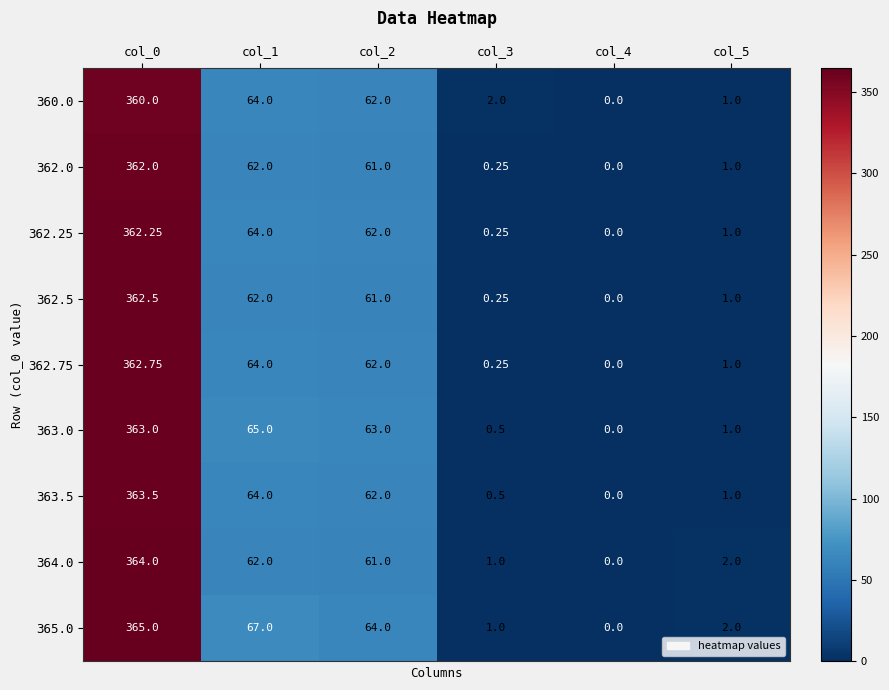

Rank the series by their maximum value, from highest to lowest.

365.0, 364.0, 363.5, 363.0, 362.75, 362.5, 362.25, 362.0, 360.0